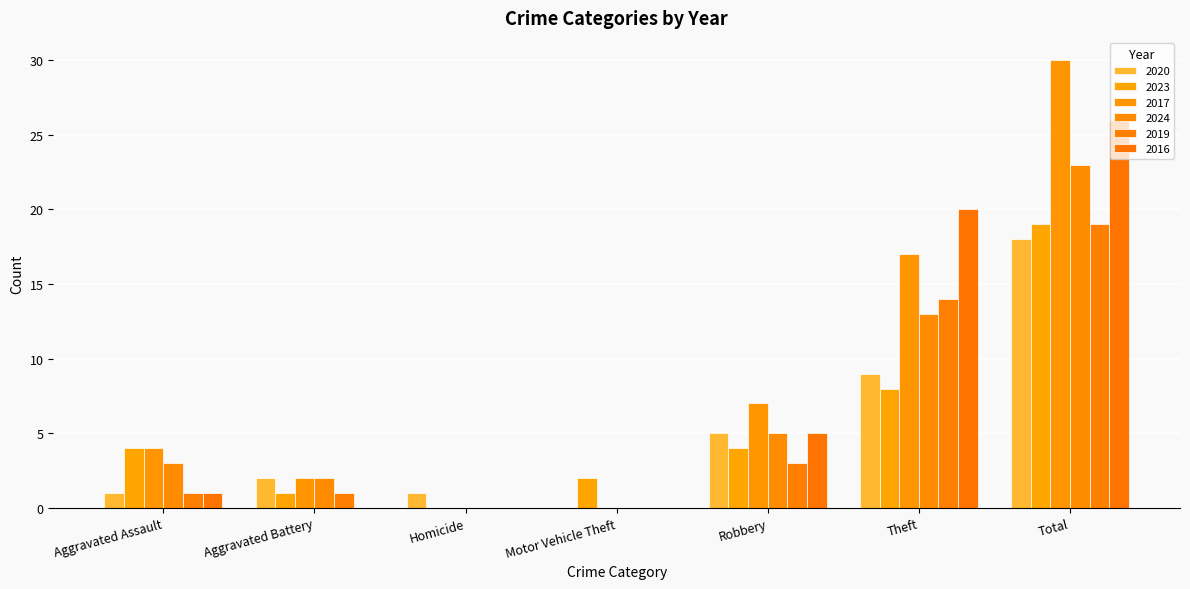

Between Aggravated Assault and Motor Vehicle Theft, which series saw the biggest shift?

2017